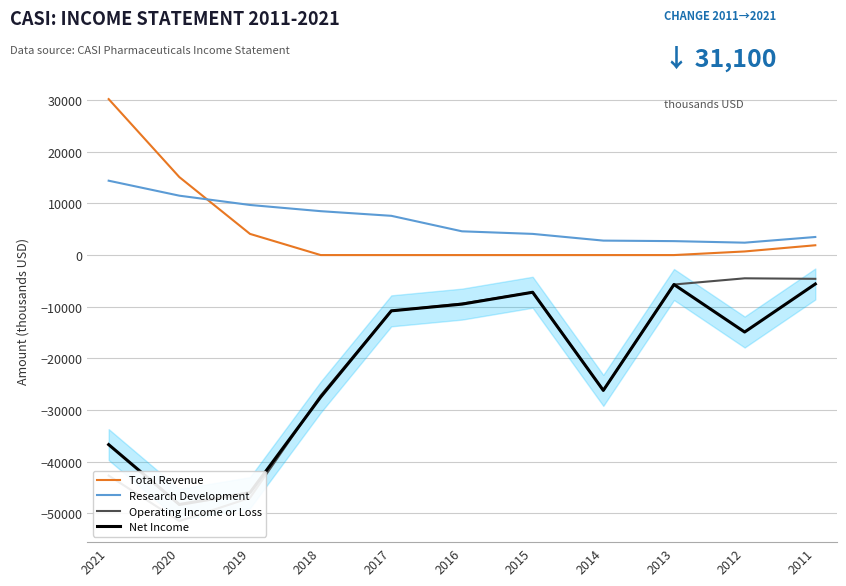

What is the average value of the Total Revenue series?

4727